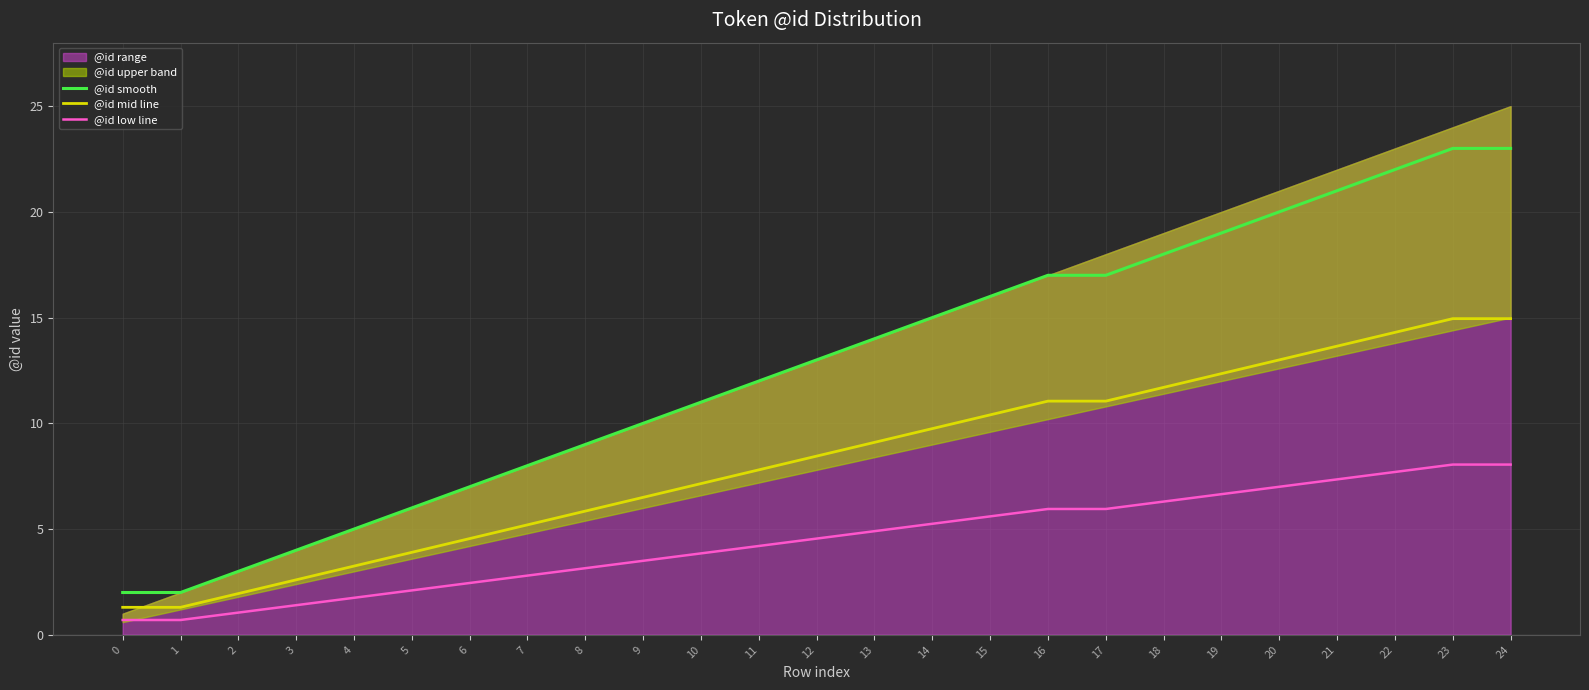

Rank the series at 1 from lowest to highest value.

@id low line, @id mid line, @id smooth